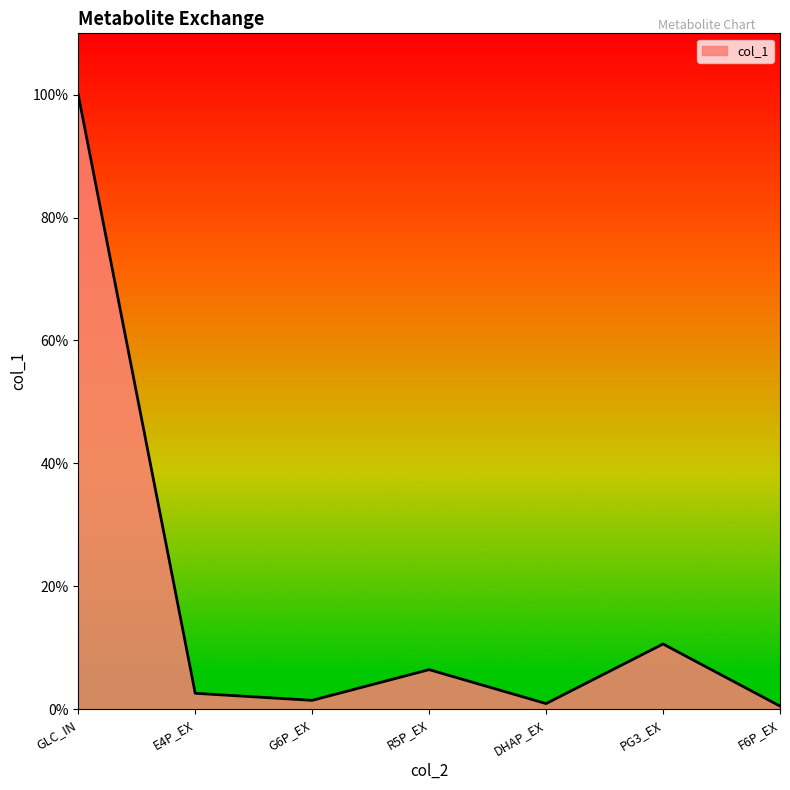

Reading left to right, what are all the values shown in this chart?

GLC_IN=1.0	E4P_EX=0.0	G6P_EX=0.0	R5P_EX=0.1	DHAP_EX=0.0	PG3_EX=0.1	F6P_EX=0.0